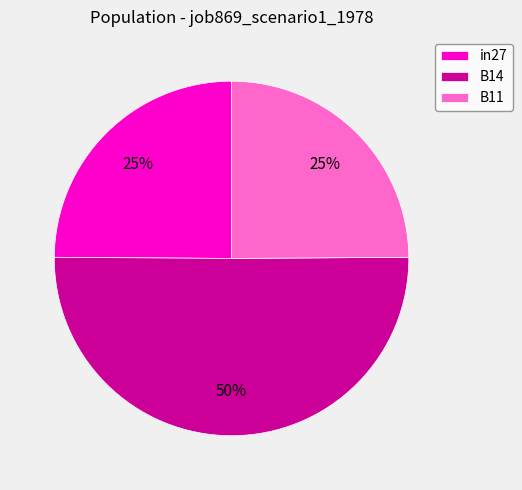

What is the majority slice?

B14